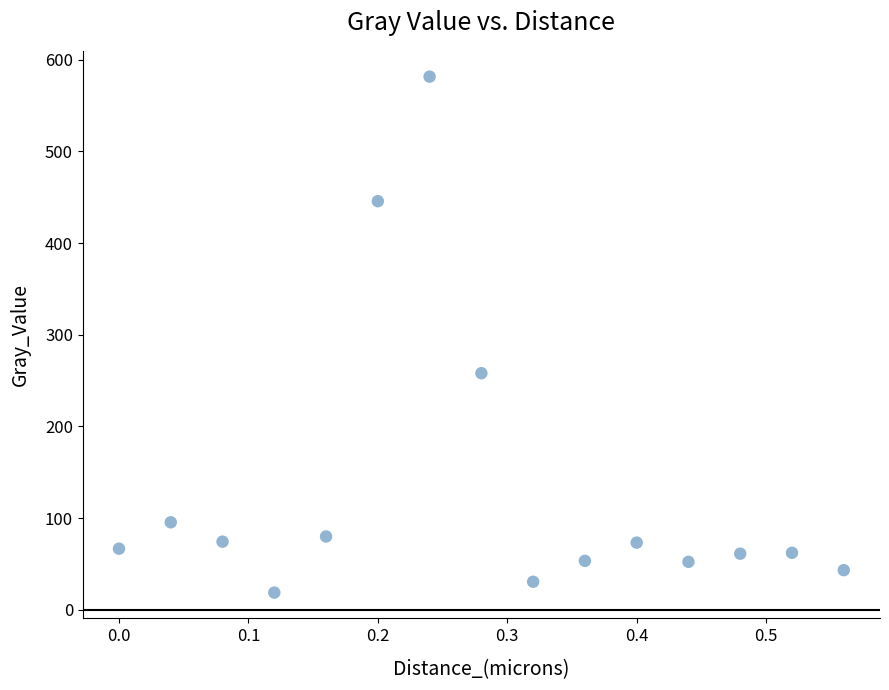

What is the range of Y values (max minus min)?

562.8